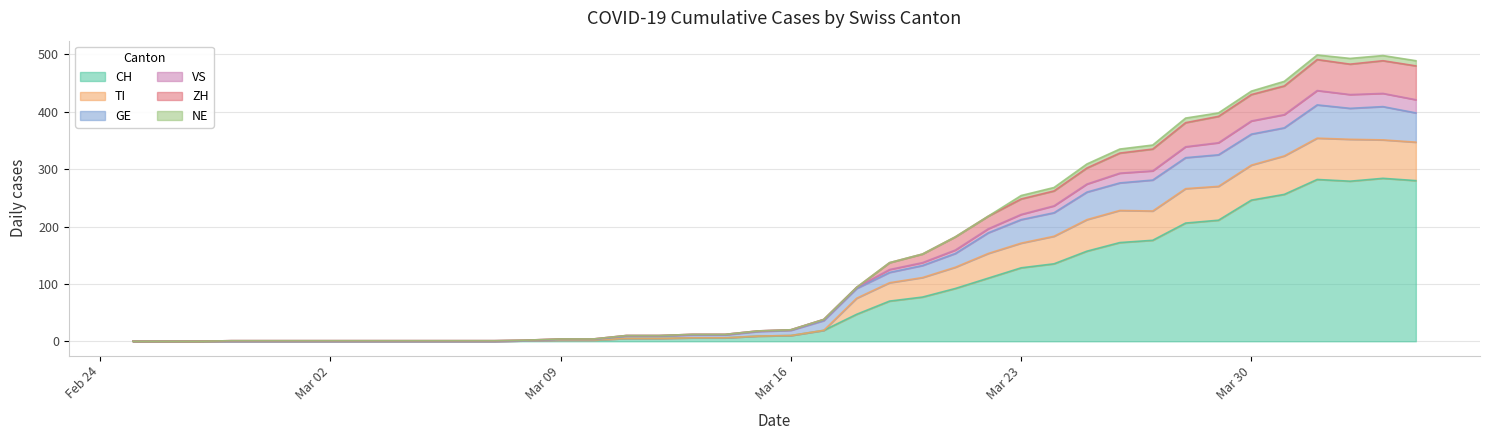

What is the highest value of the CH series?

284